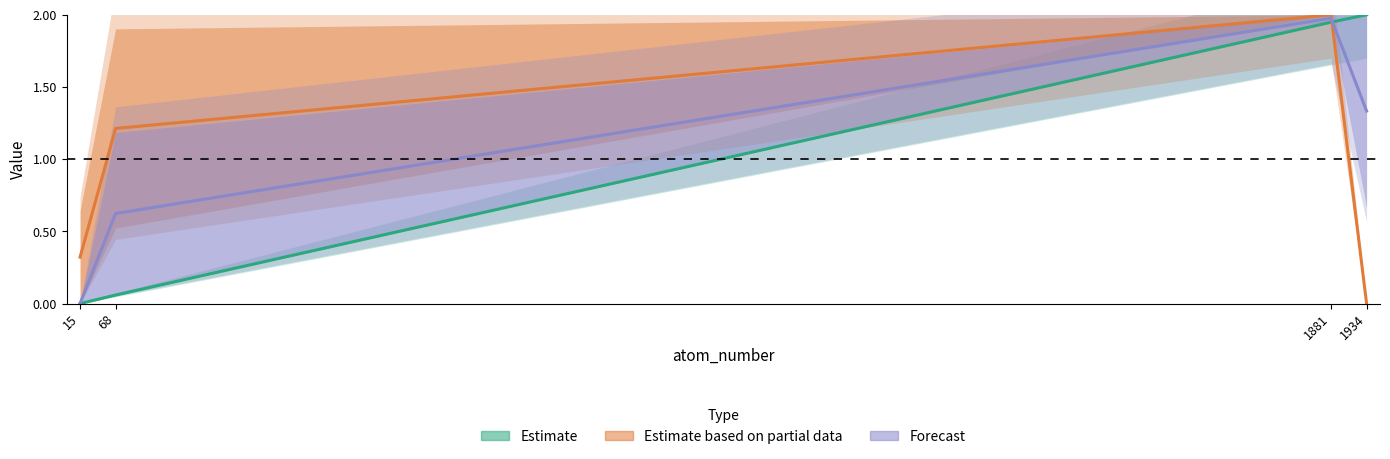

What is the maximum value for Estimate based on partial data?

2.0